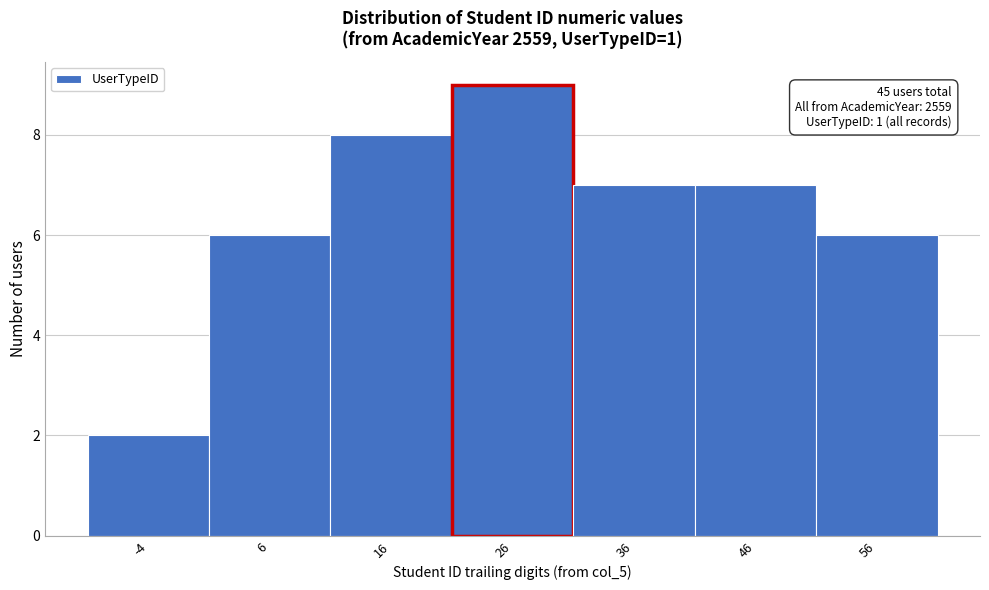

Reading right to left, extract all data points from this chart.

56=6	46=7	36=7	26=9	16=8	6=6	-4=2